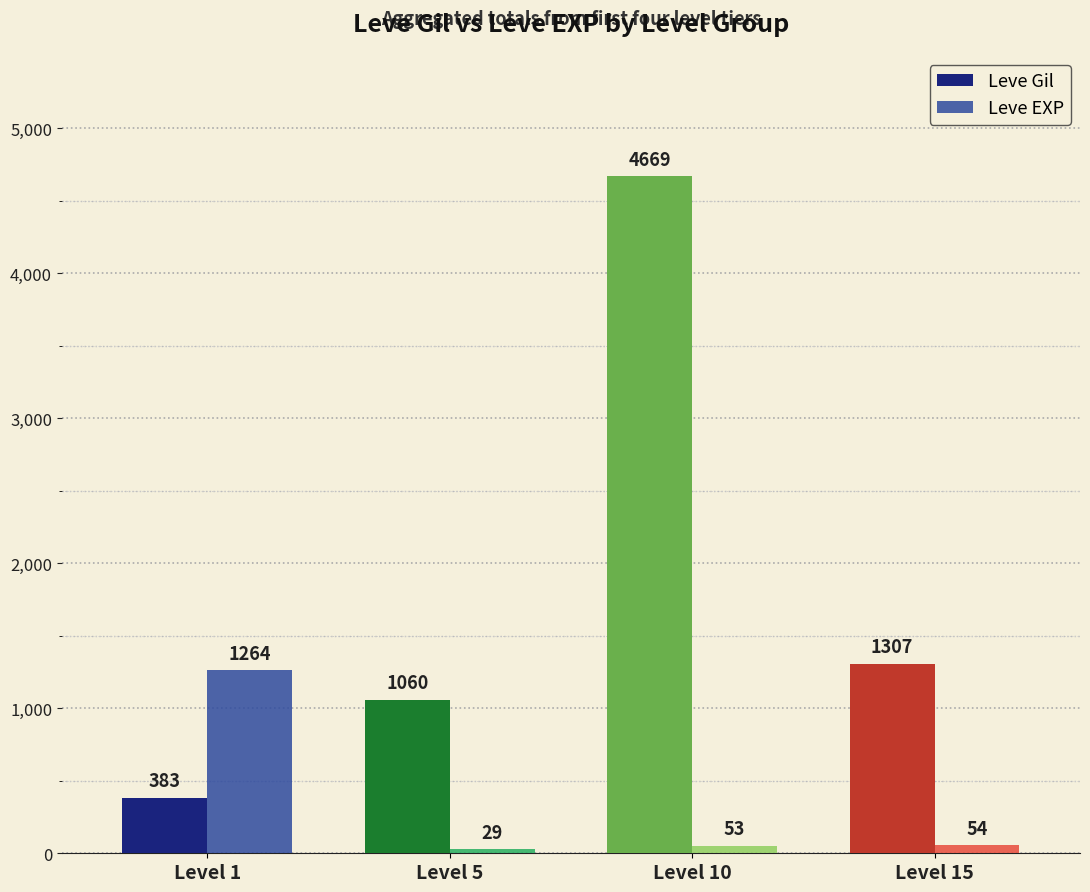

How many bars are there in each group?

2